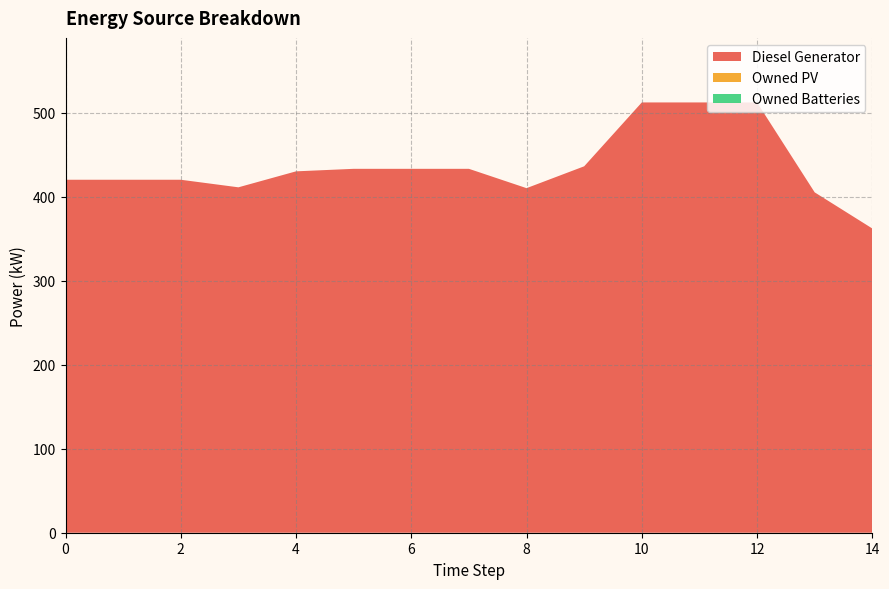

Reading right to left, extract all data points from this chart.

Diesel Generator: 362	405	512	512	512	436	410	433	433	433	430	411	420	420	420
Owned PV: 0	0	0	0	0	0	0	0	0	0	0	0	0	0	0
Owned Batteries: 0	0	0	0	0	0	0	0	0	0	0	0	0	0	0